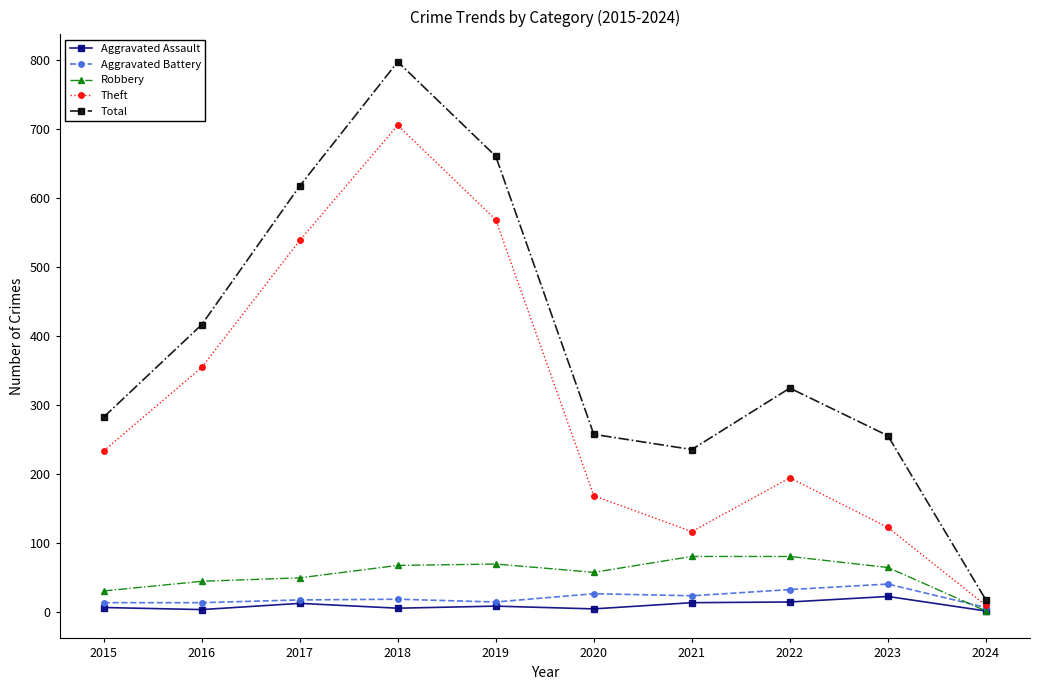

Which series has the largest total across all categories?

Total